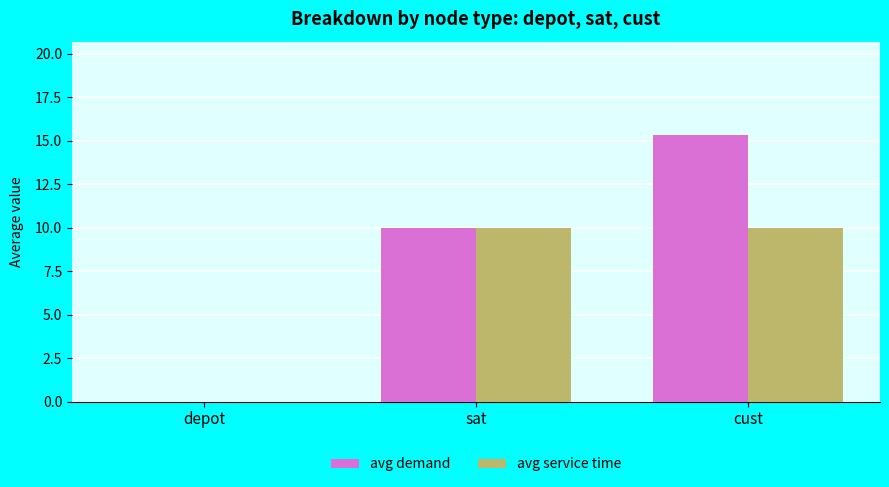

Read the avg demand value at sat.

10.0